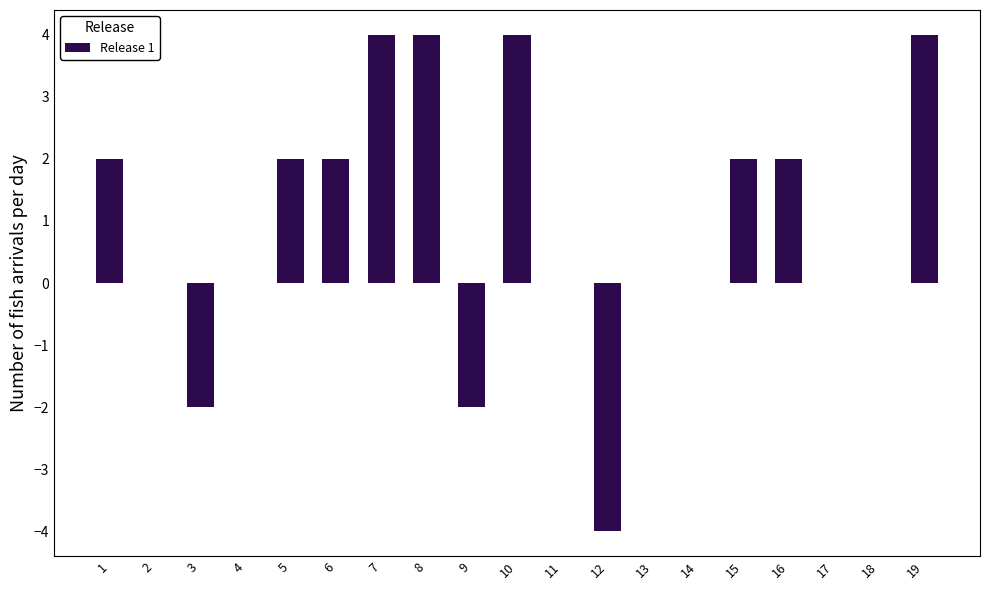

What is the sum of the values at 17 and 1?

2